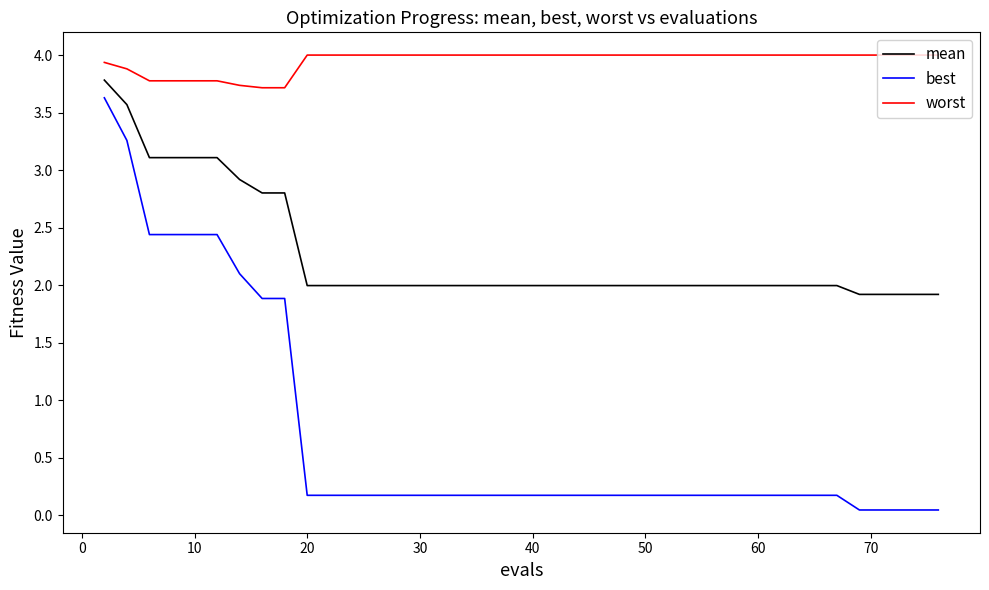

Which series has the widest spread of values?

best